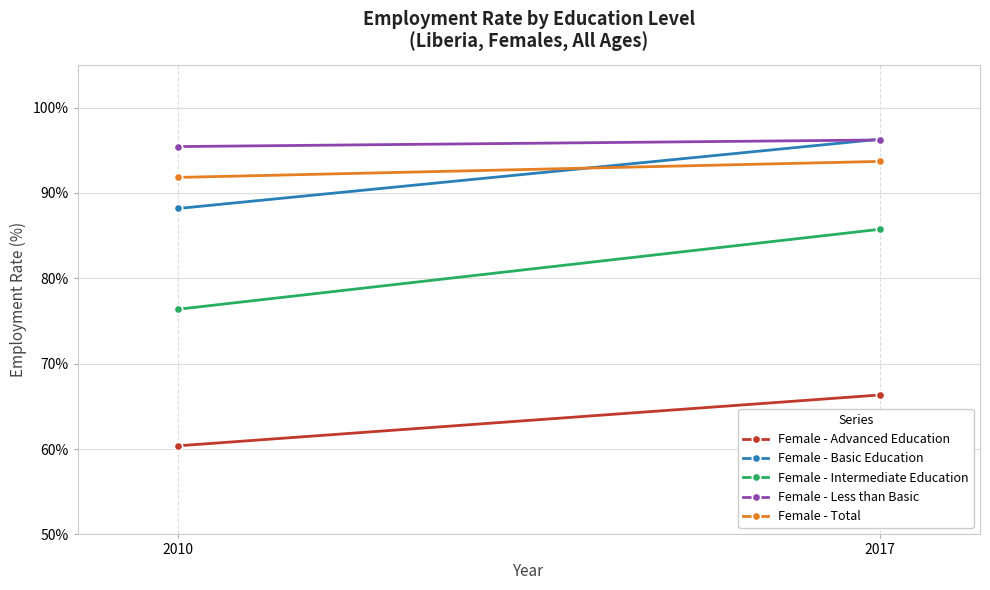

What is the average value of the Female - Less than Basic series?

95.8